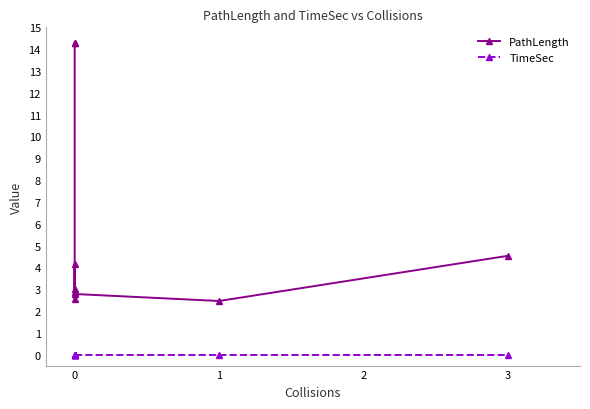

What is the value of the PathLength point at the 4th from the left?

4.2